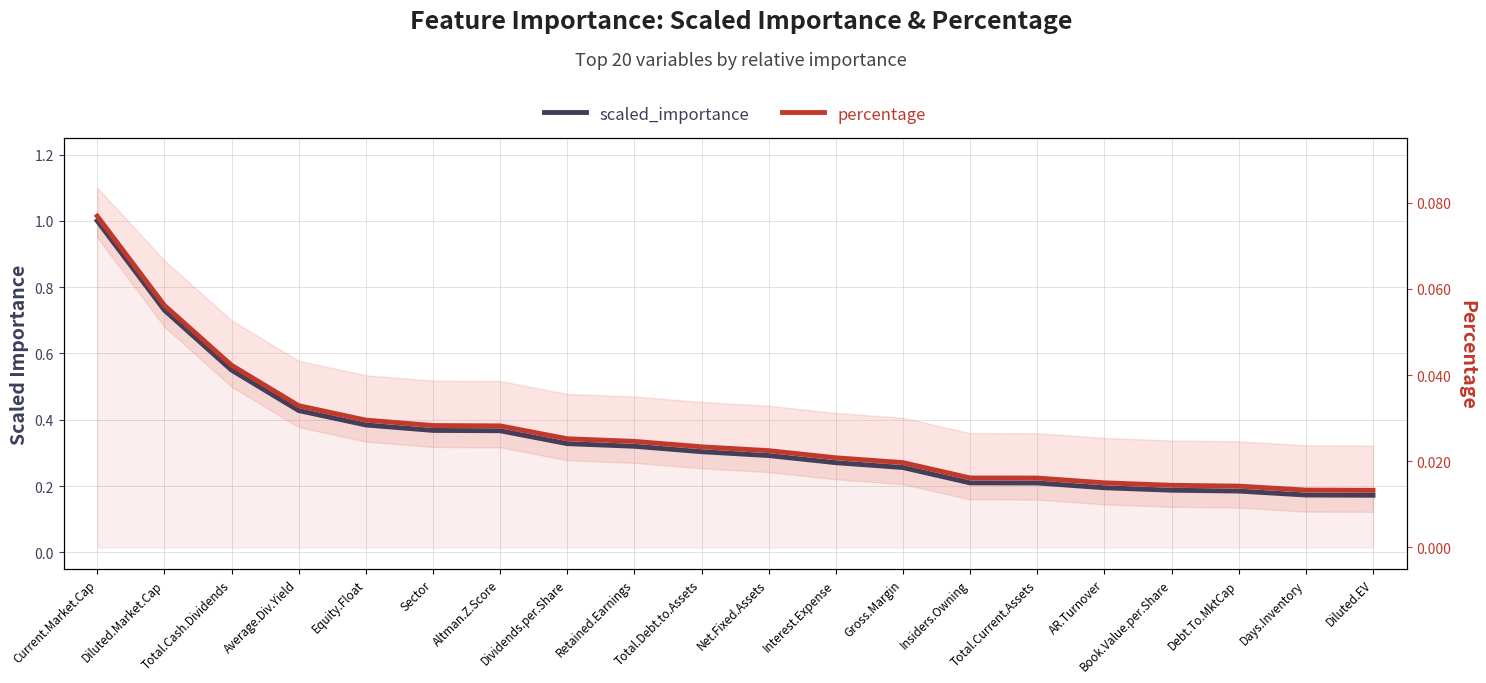

Is it true that scaled_importance equals 0.2 at AR.Turnover?

True